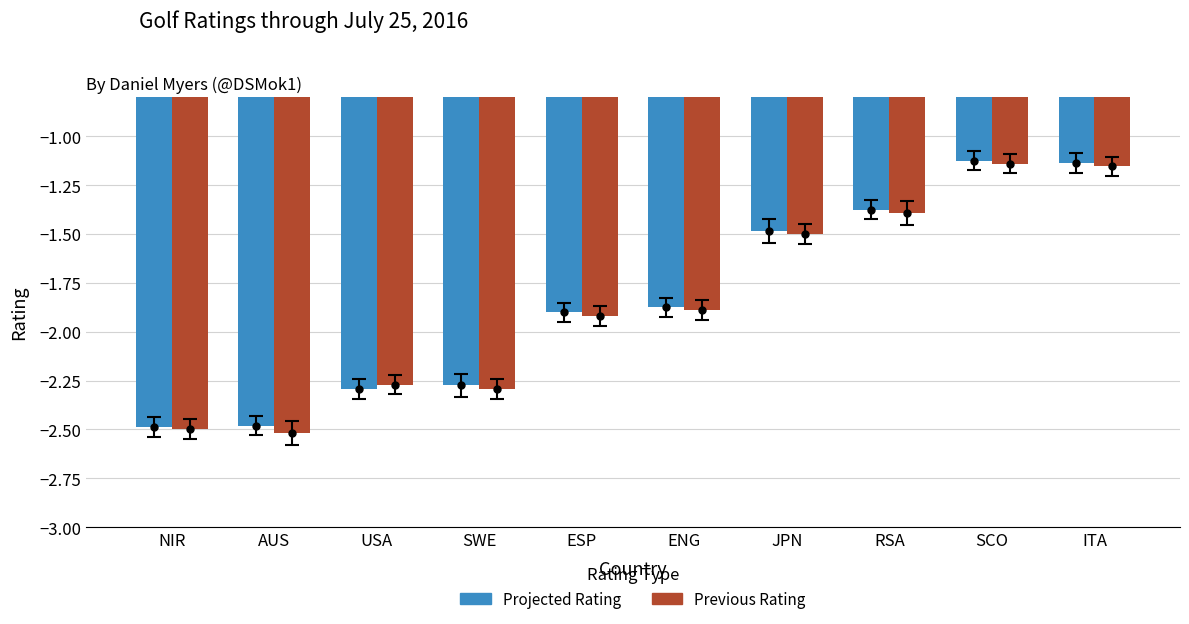

What is the total value across all series at SWE?

-4.6